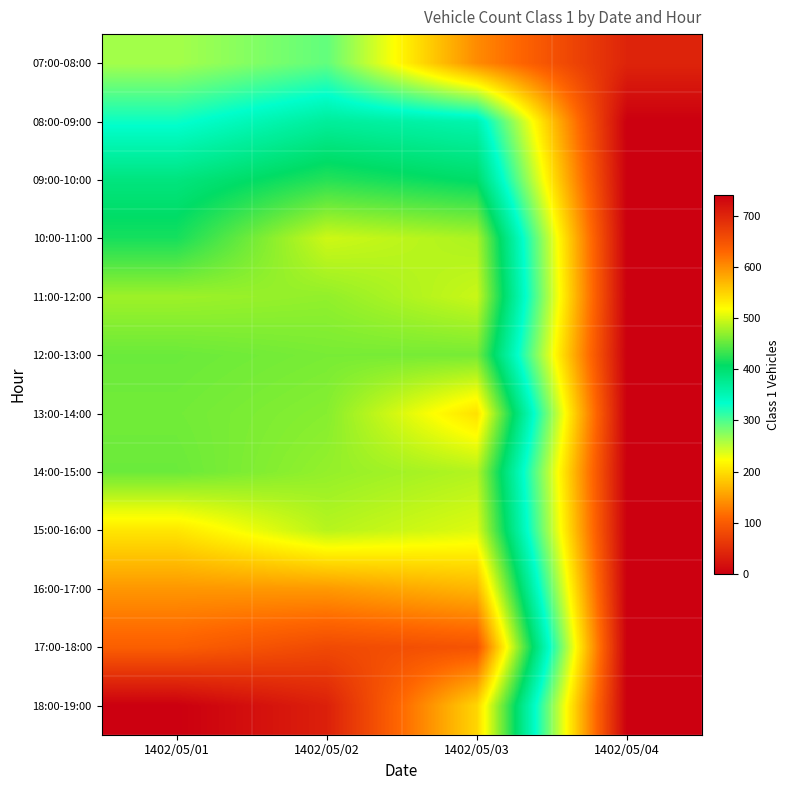

What is the total value across all series at 1402/05/03?

5632